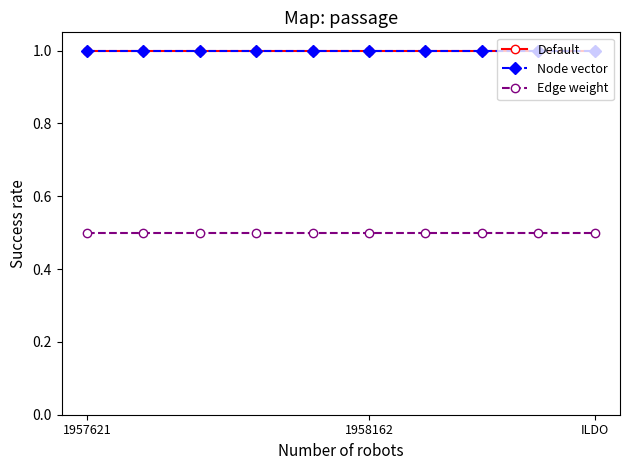

Does the chart have visible grid lines?

No